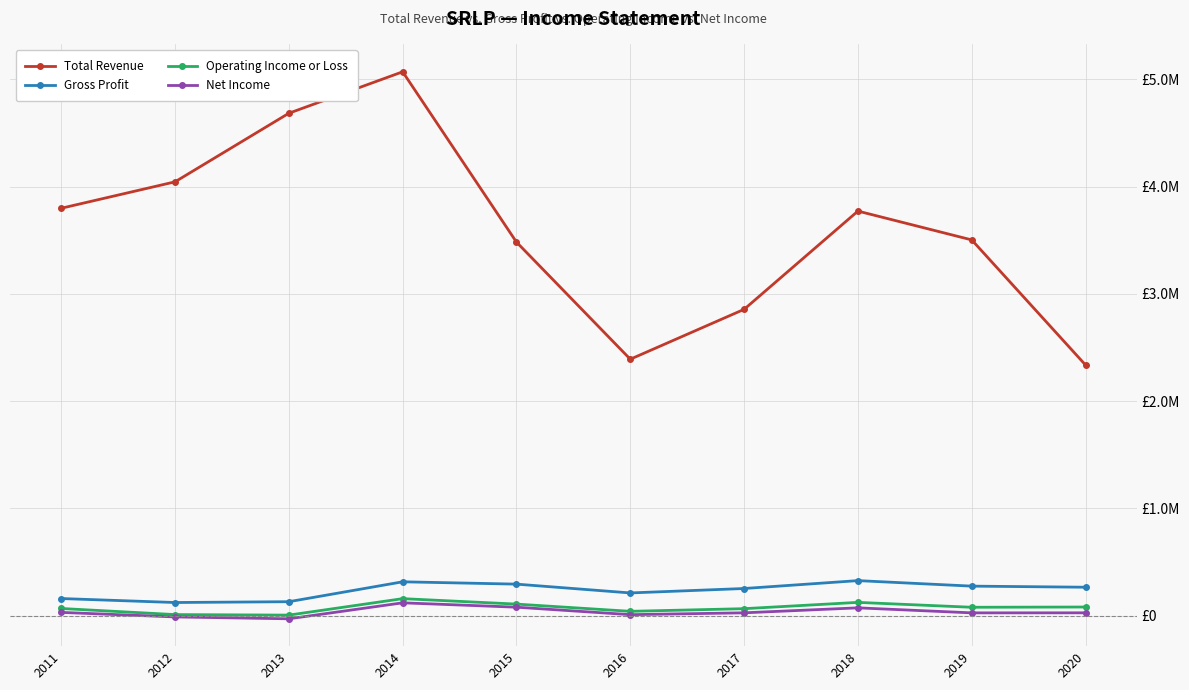

What are all the series names shown in the legend?

Total Revenue, Gross Profit, Operating Income or Loss, Net Income